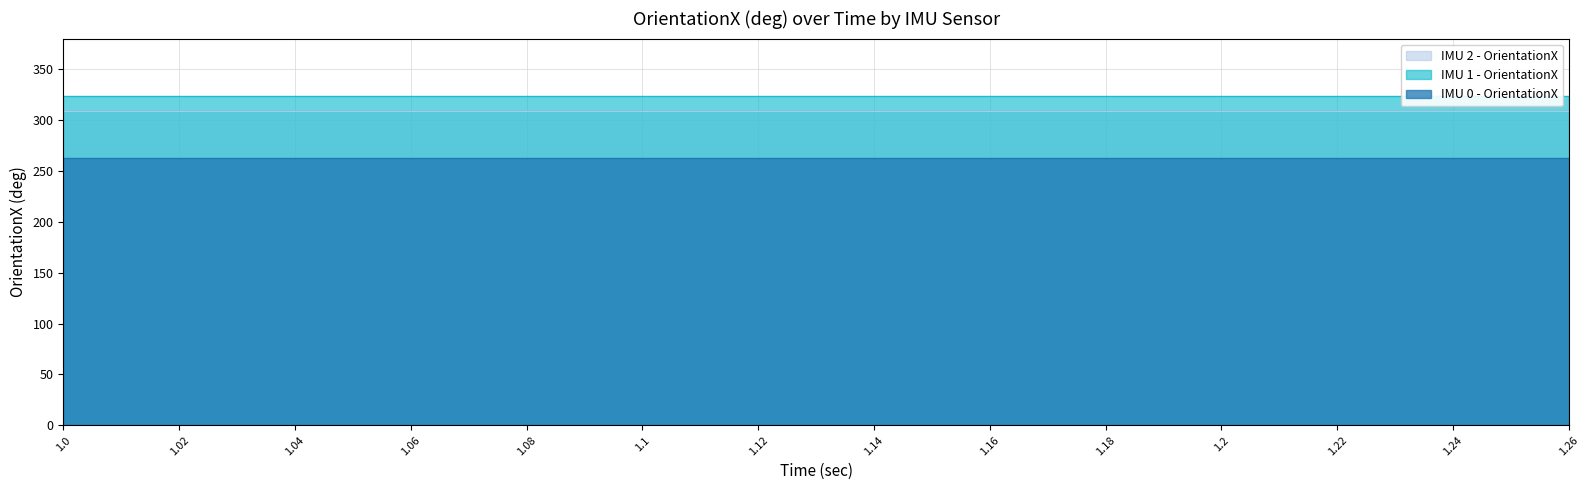

At 1.06, list the series in order from largest to smallest.

IMU 1 - OrientationX, IMU 2 - OrientationX, IMU 0 - OrientationX